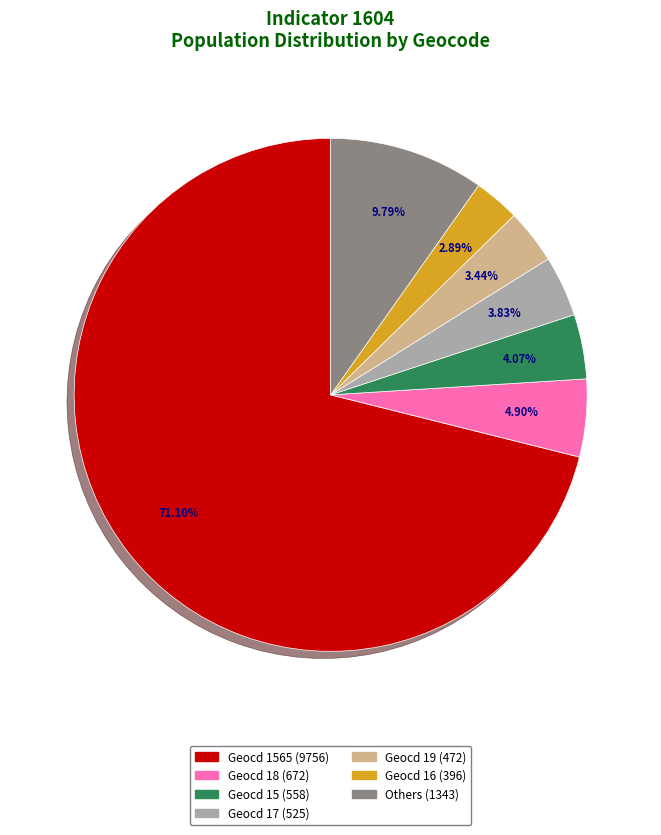

Which slice represents more than half of the pie?

Geocd 1565 (9756)